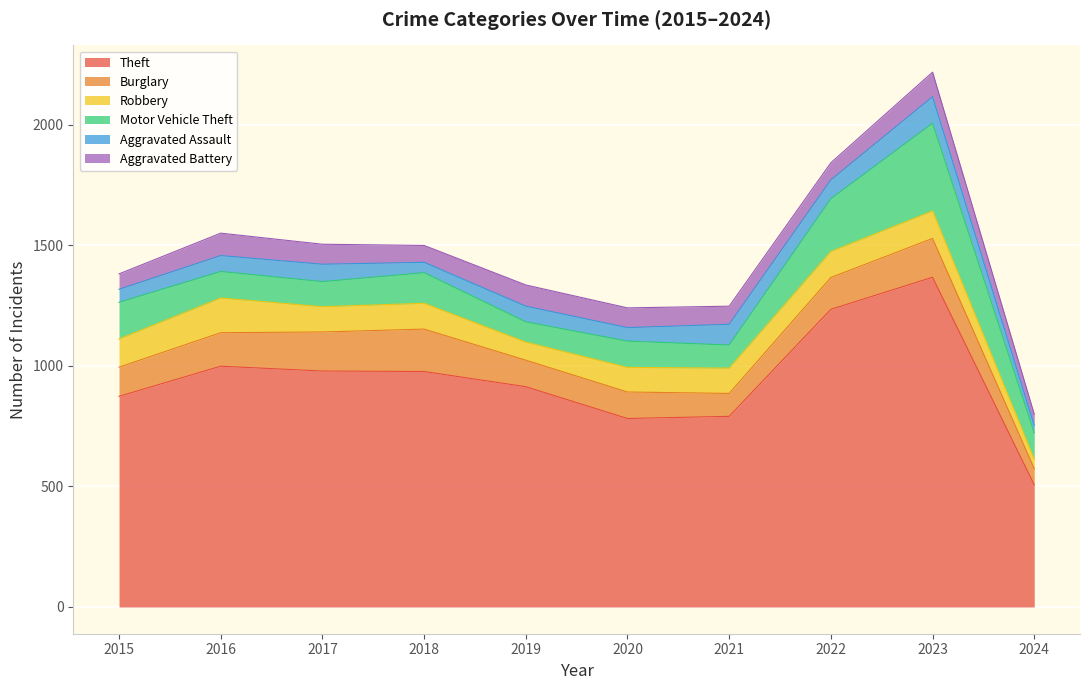

What is the difference between the highest and lowest values at 2016?

933